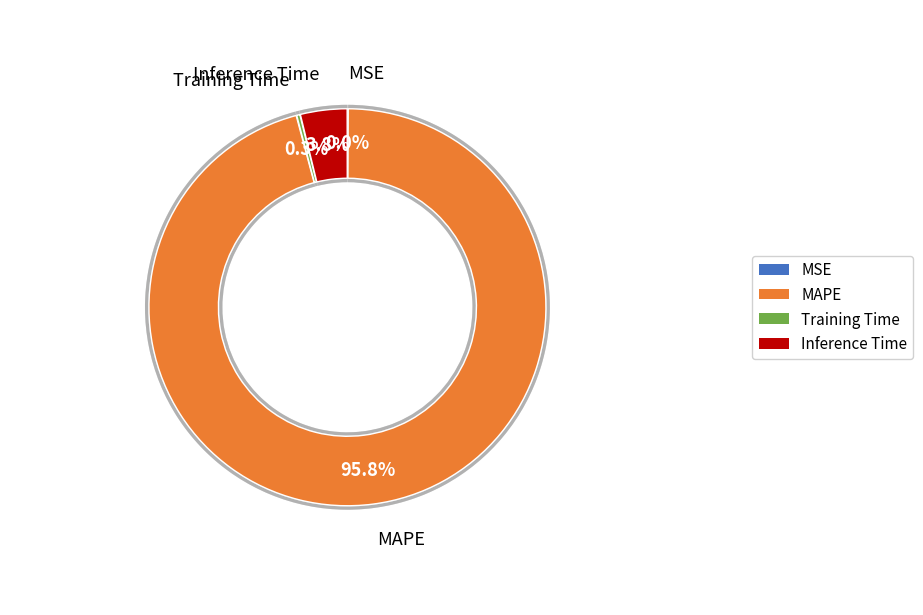

Which category has the smallest portion of the pie?

MSE